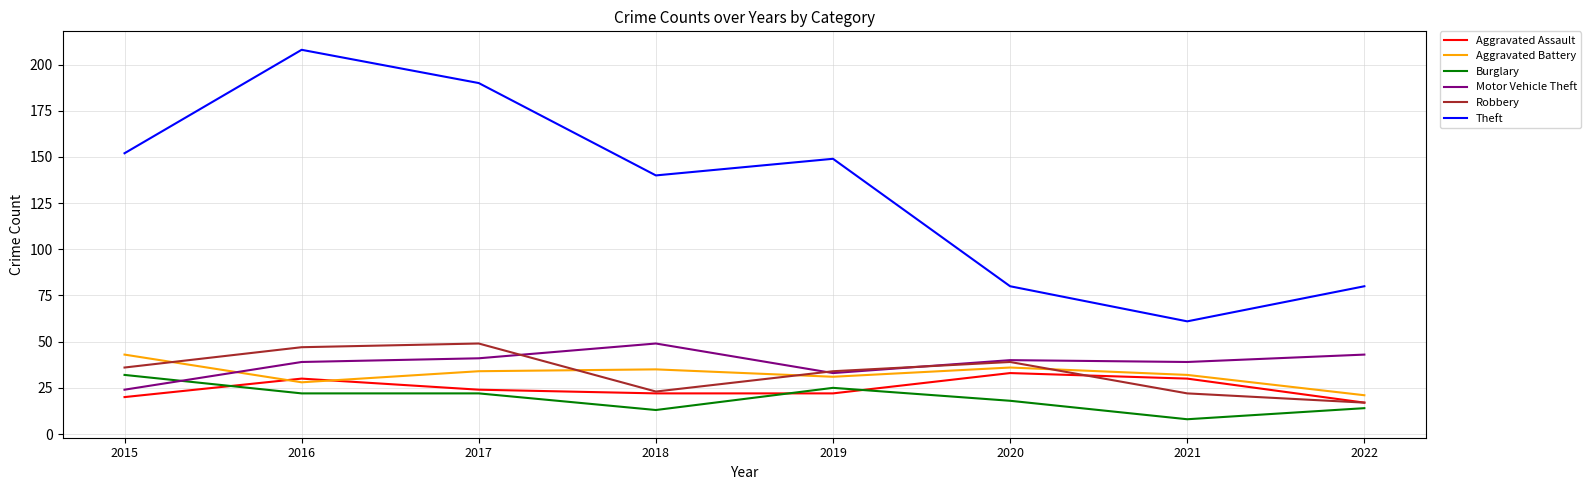

True or false: Motor Vehicle Theft has a value of 33 at 2019.

True